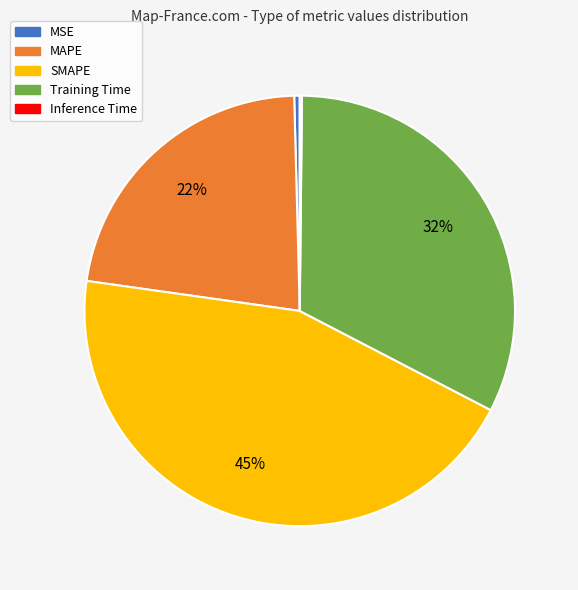

What is the ratio of the value at Training Time to the value at MAPE?

1.5